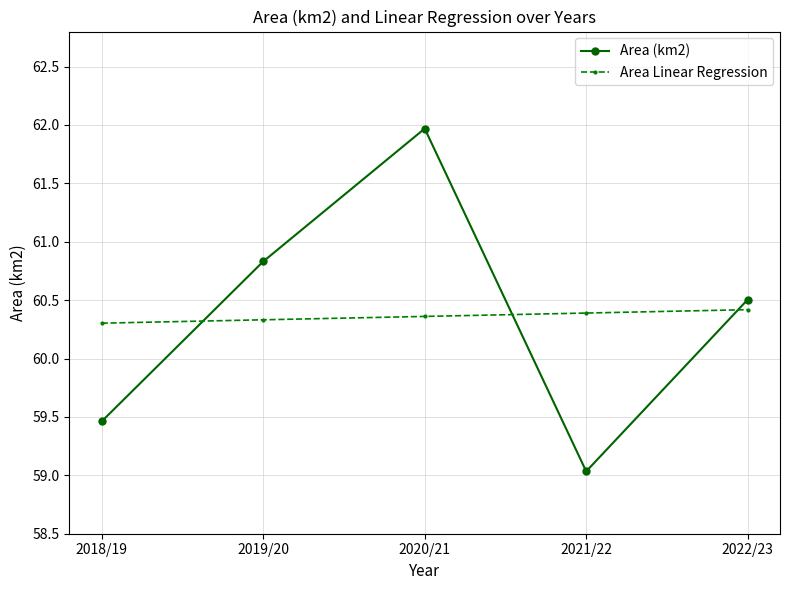

True or false: Area (km2) and Area Linear Regression intersect in this chart.

True